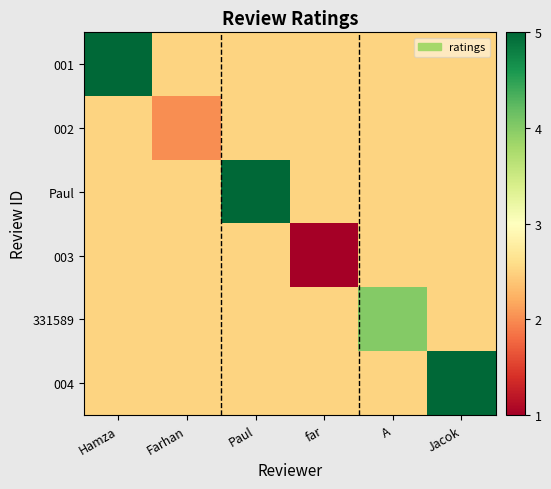

At which category is the sum across all series the highest?

Hamza